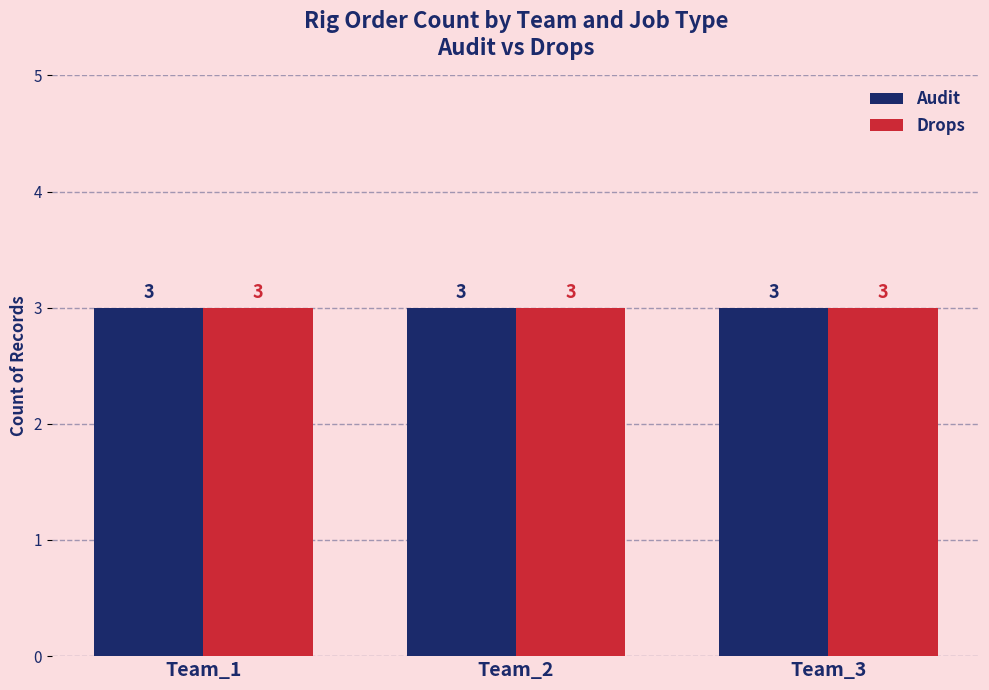

Which category has the highest value in the Audit series?

Team_3